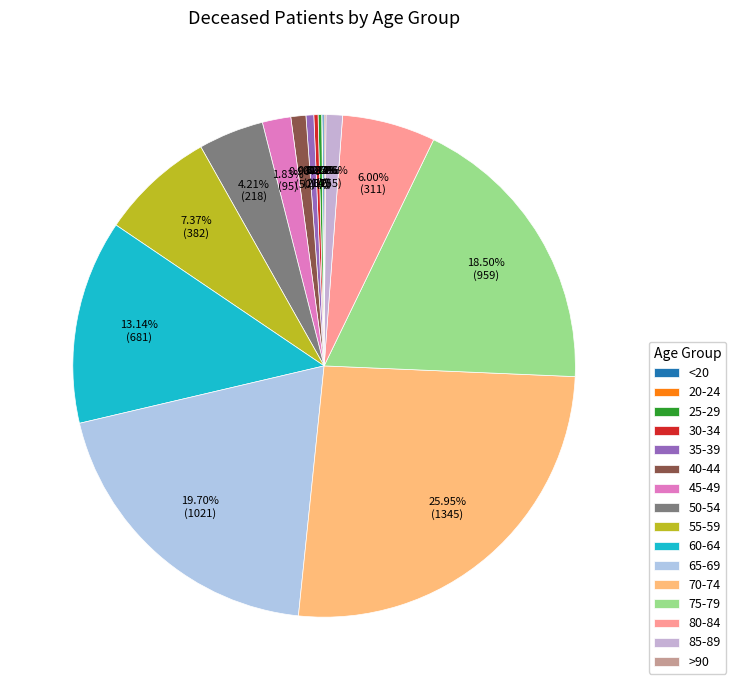

True or false: 45-49 accounts for 2% of the total.

True